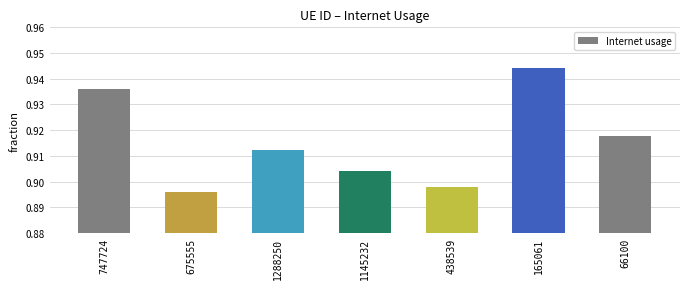

What is the sum of the values at 438539 and 747724?

1.8